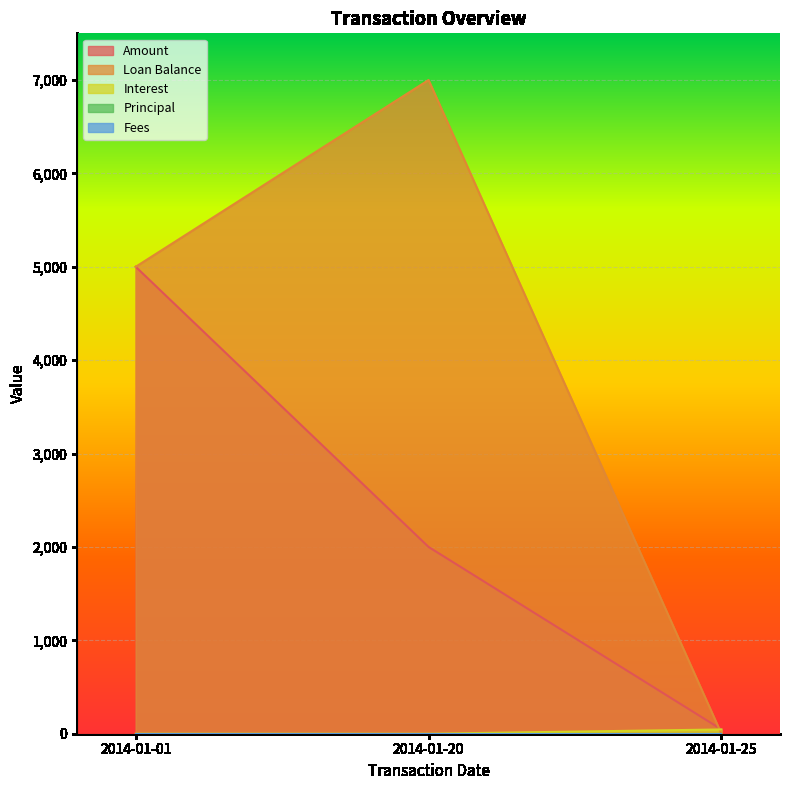

At which label does Interest reach its peak?

2014-01-25